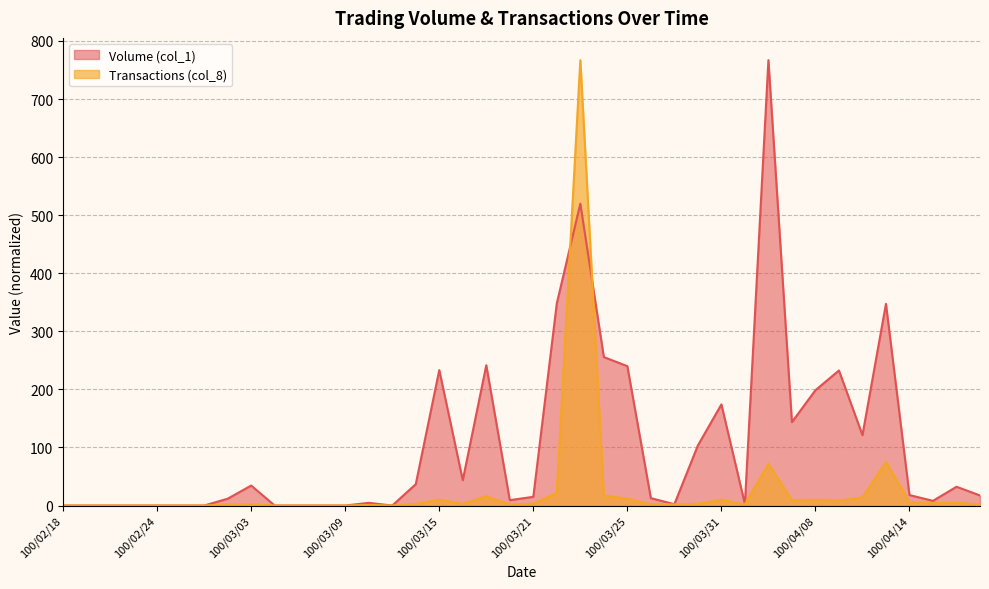

The value of Transactions (col_8) at 100/04/14 is 6.0. True or false?

True